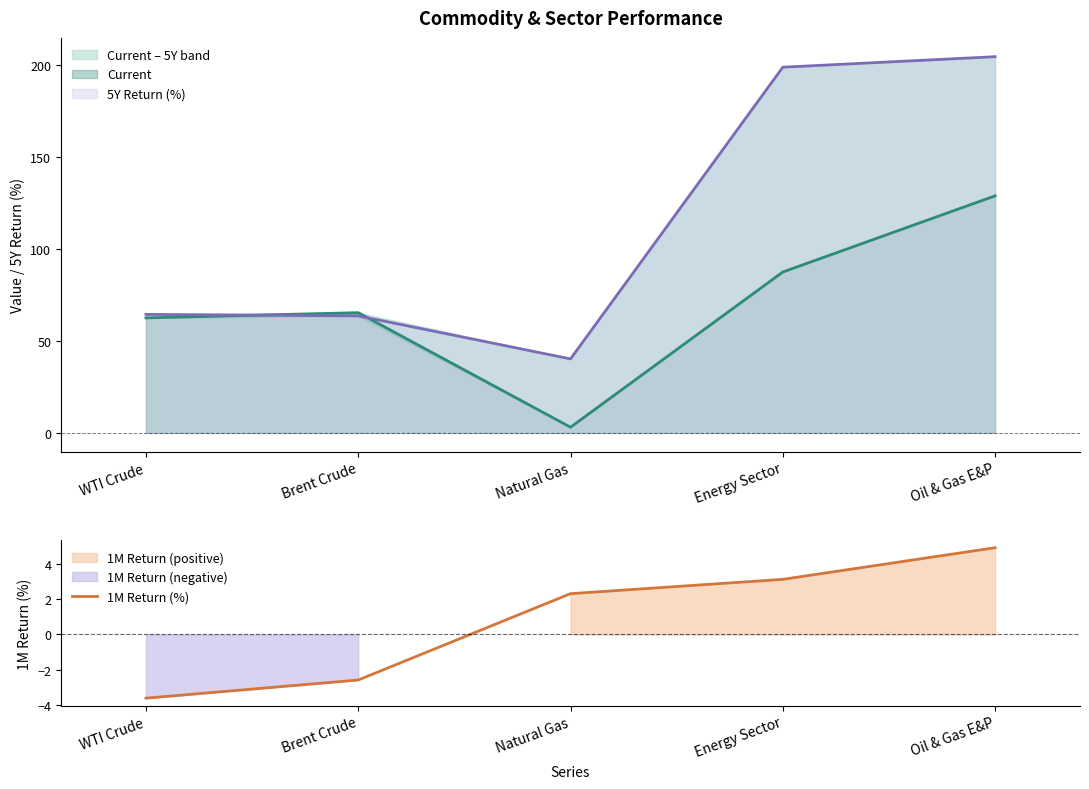

What is the value of the 2nd point from the left?

-2.6